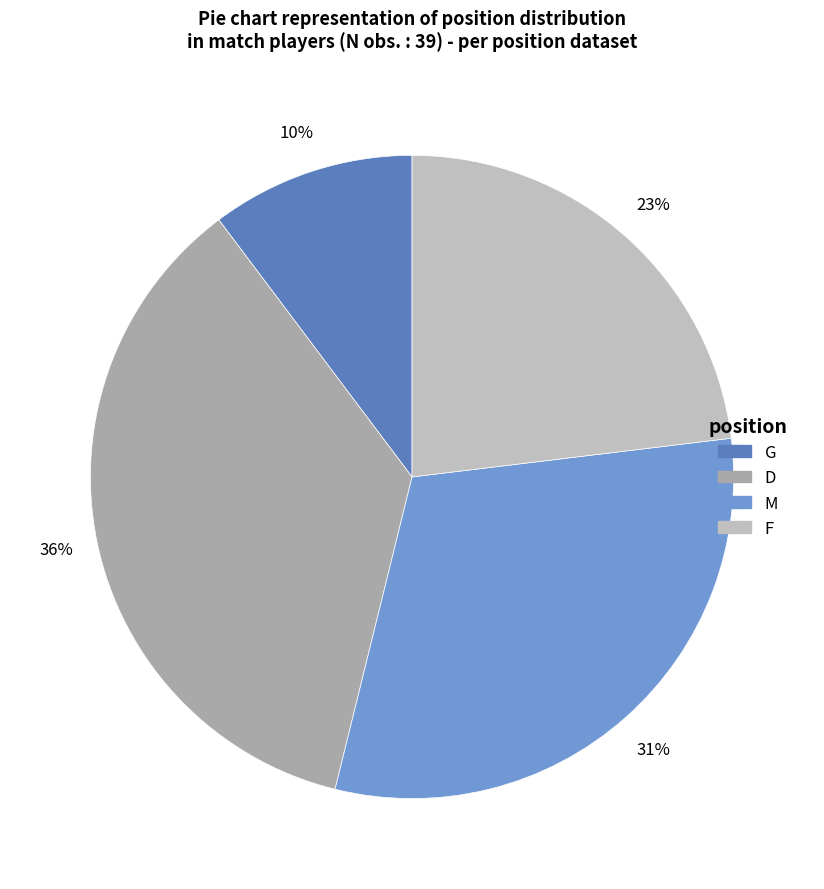

To the nearest percent, what is the difference between the largest and smallest slice percentages?

26%